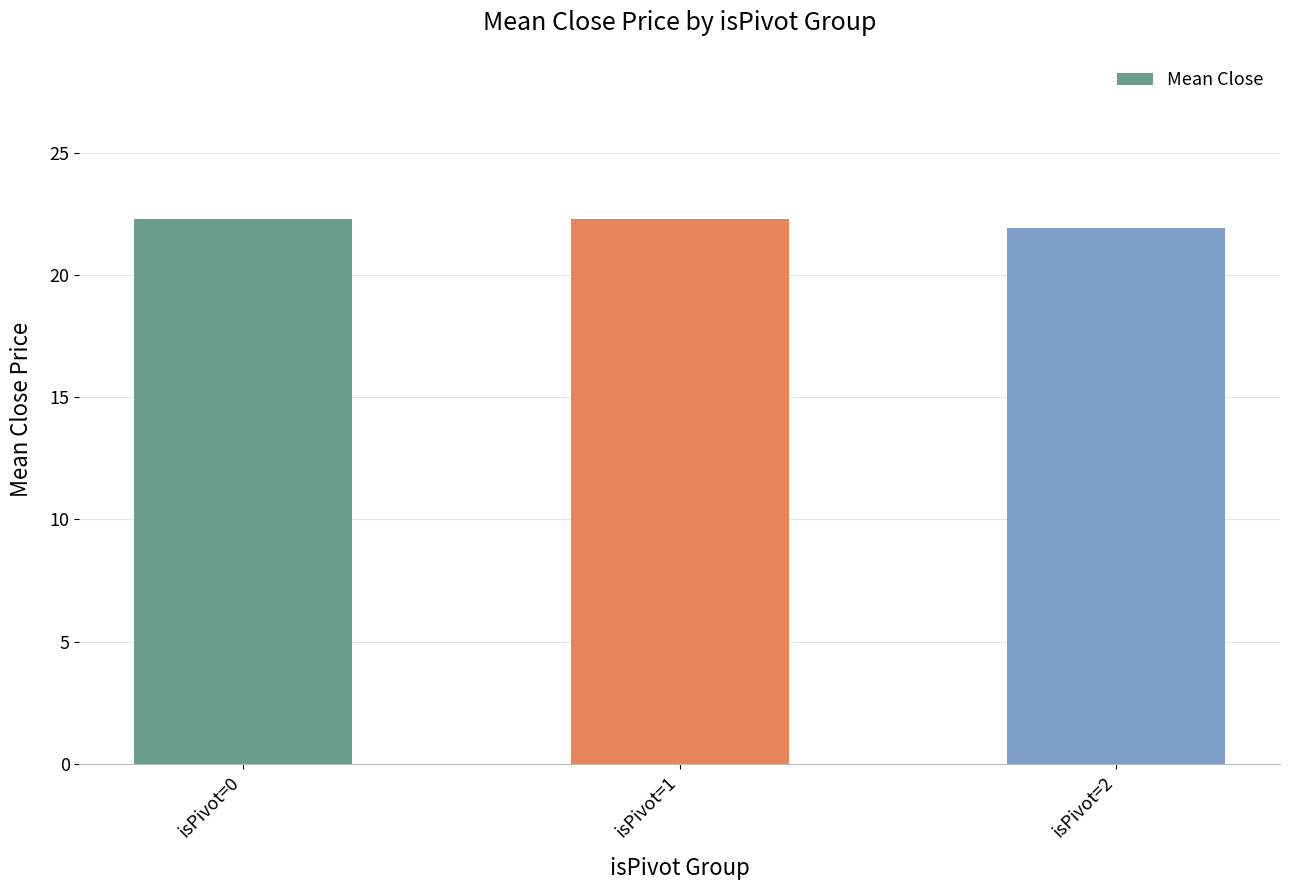

Does the chart contain any negative values?

No